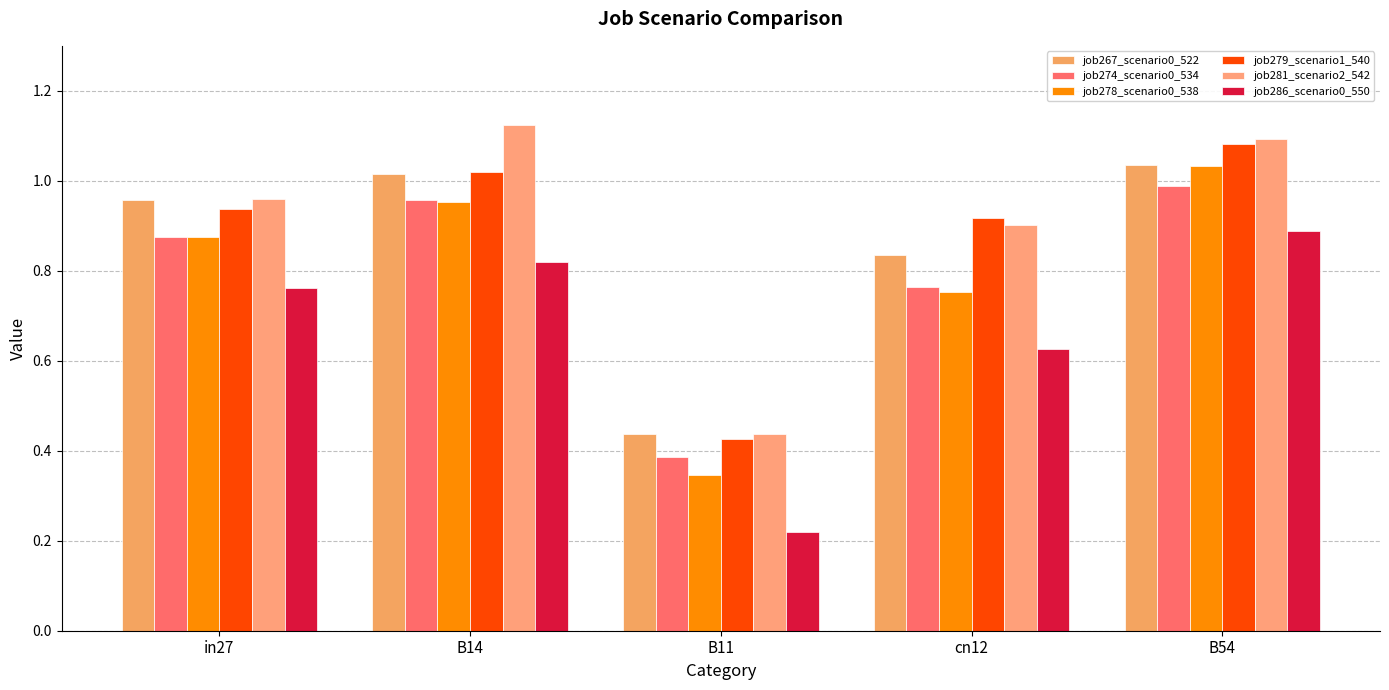

Reading left to right, extract all data points from this chart.

job267_scenario0_522: 1.0	1.0	0.4	0.8	1.0
job274_scenario0_534: 0.9	1.0	0.4	0.8	1.0
job278_scenario0_538: 0.9	1.0	0.3	0.8	1.0
job279_scenario1_540: 0.9	1.0	0.4	0.9	1.1
job281_scenario2_542: 1.0	1.1	0.4	0.9	1.1
job286_scenario0_550: 0.8	0.8	0.2	0.6	0.9